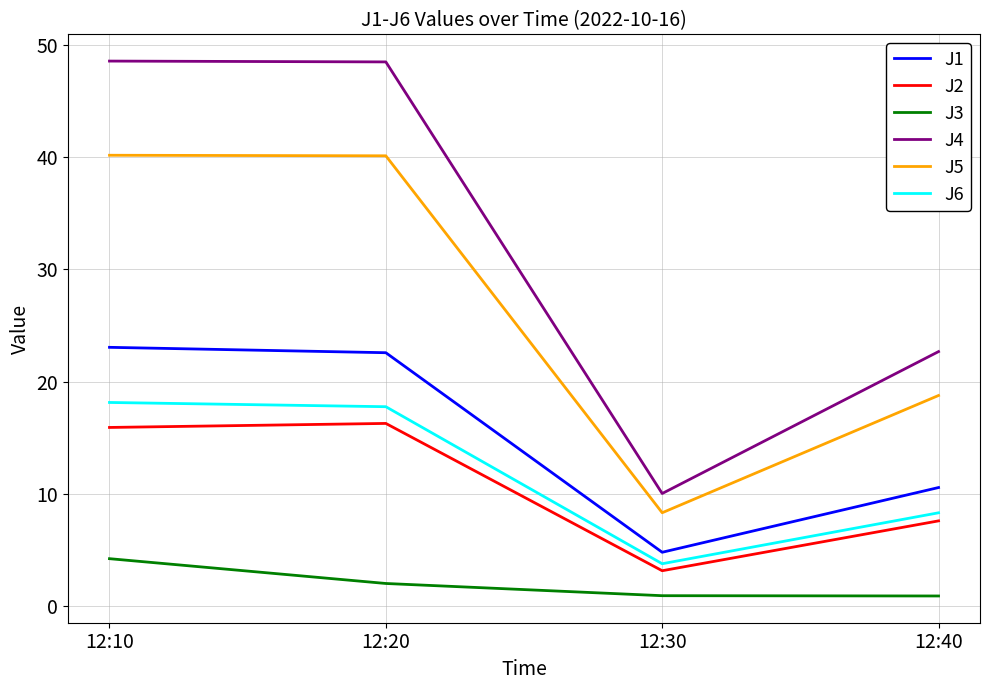

What is the lowest value of the J5 series?

8.3